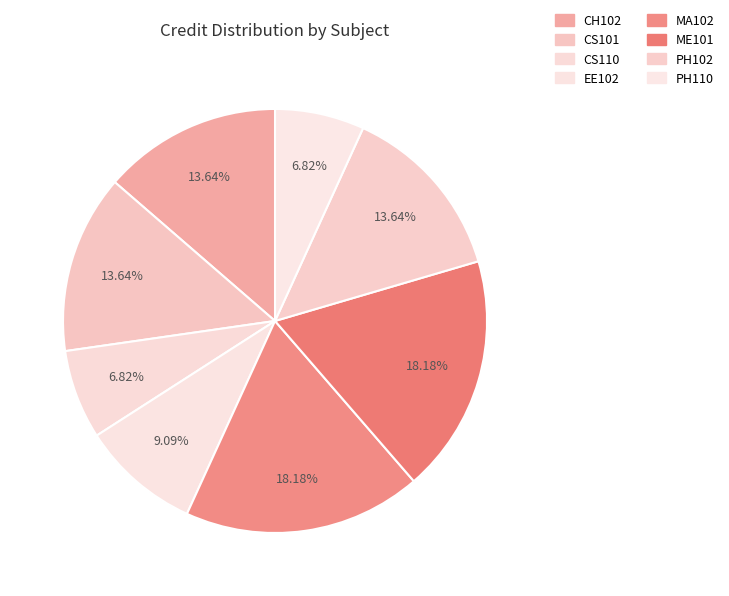

Is CS110 the majority of the pie?

No